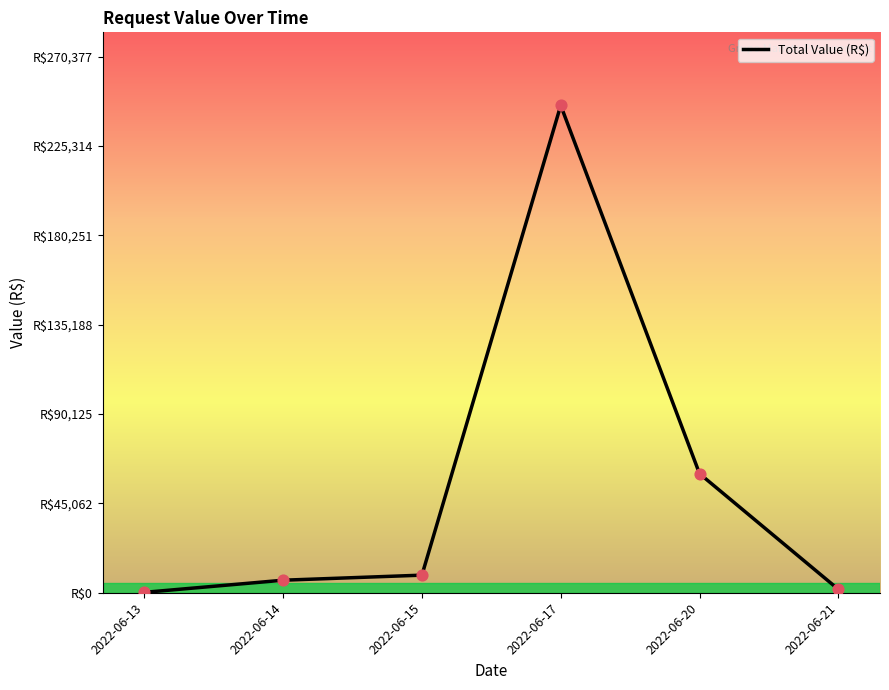

Does the chart have visible grid lines?

No